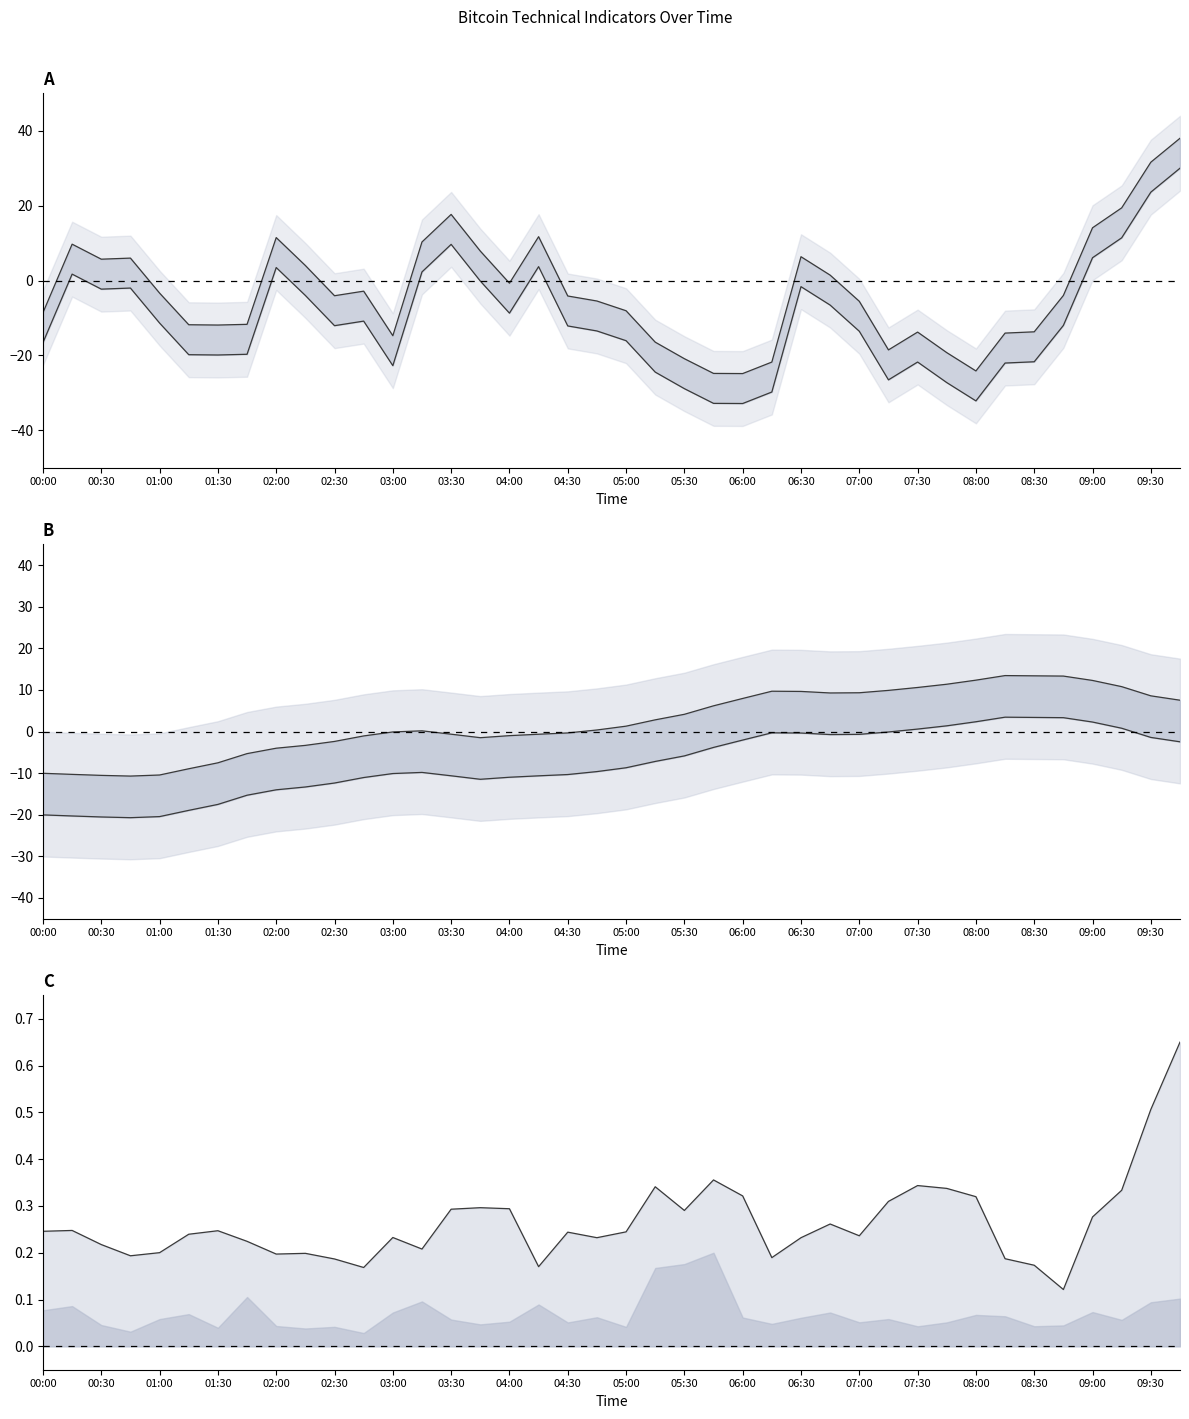

What is the difference between the second highest and second lowest values in the adx upper series?

23.9